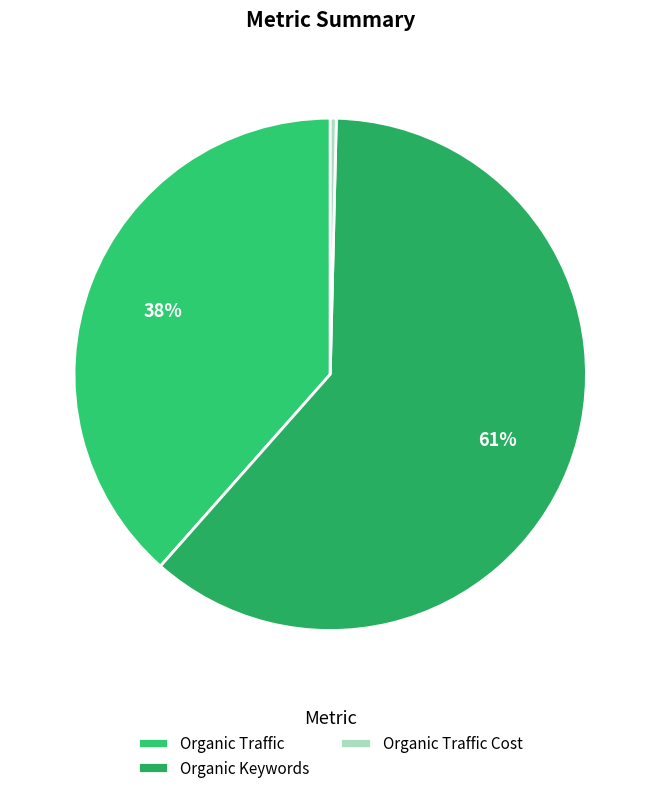

Combined, what portion of the pie is Organic Keywords and Organic Traffic Cost?

61.5%